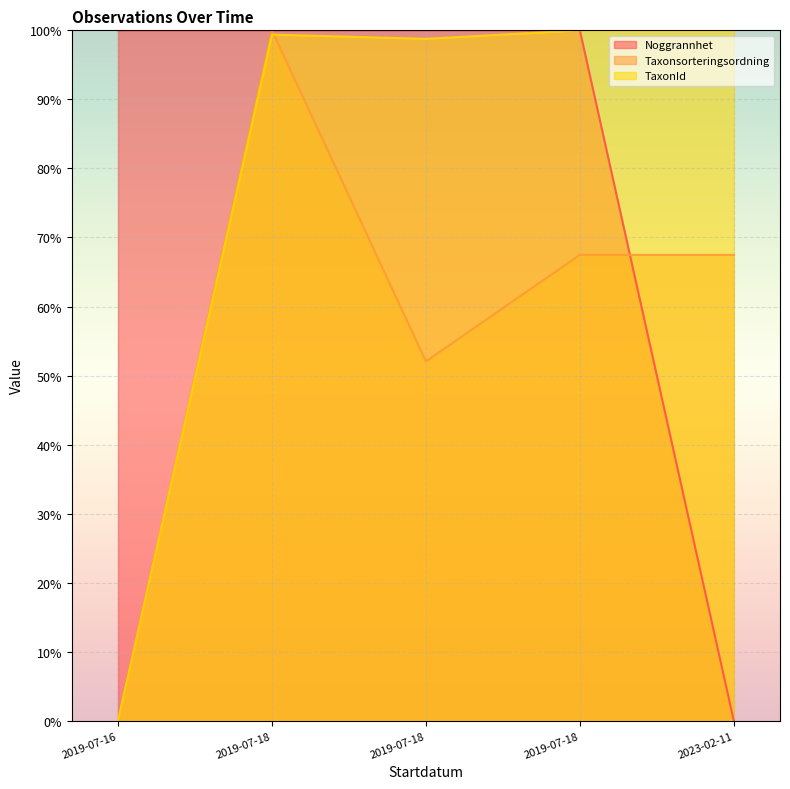

Does the chart display data point markers on the line(s)?

No